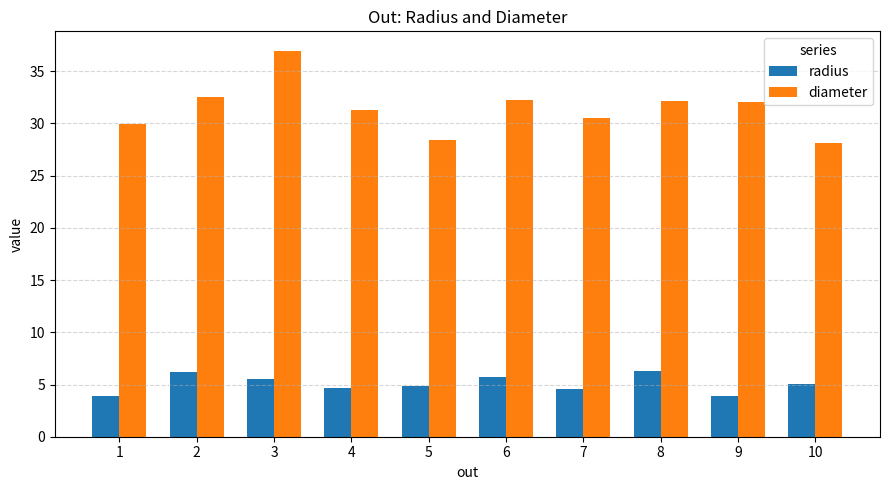

How many values in the diameter series exceed 32?

5